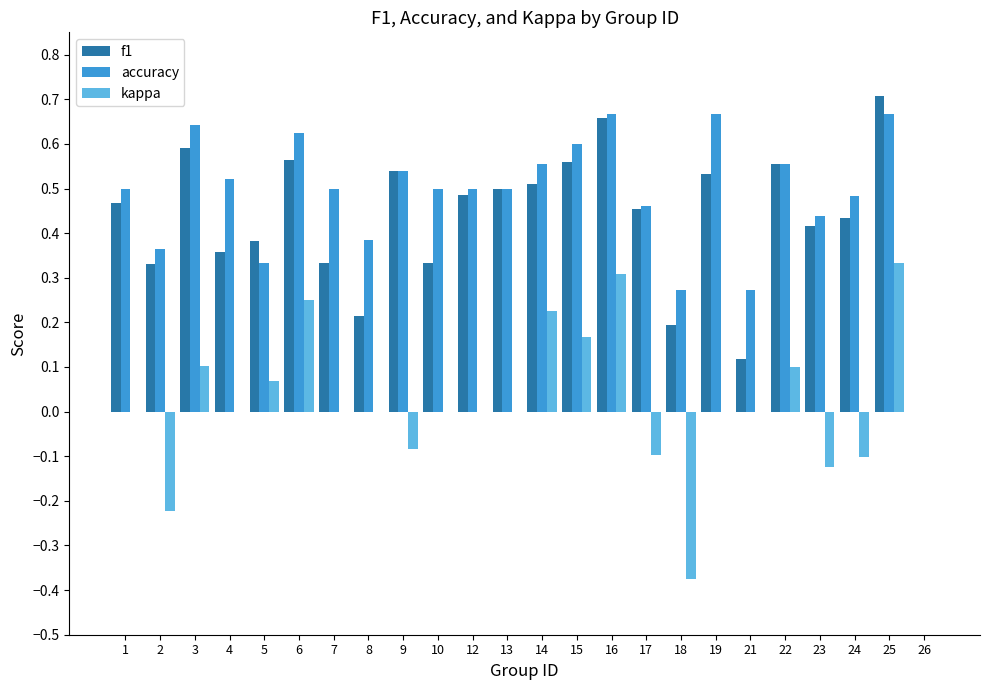

The kappa series shows 0.1 at 5. True or false?

True